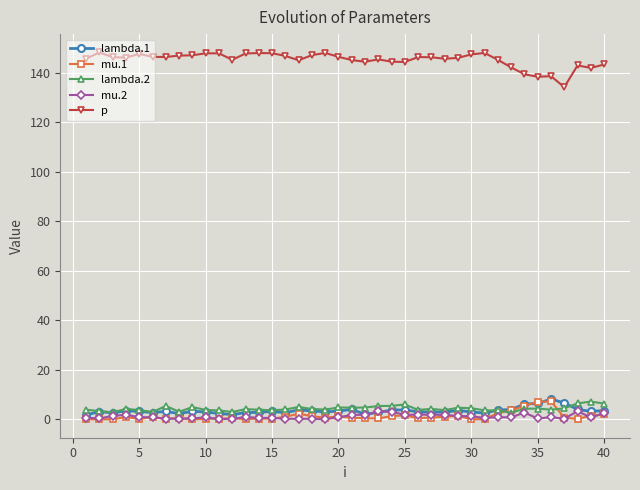

Which series has the widest spread of values?

p